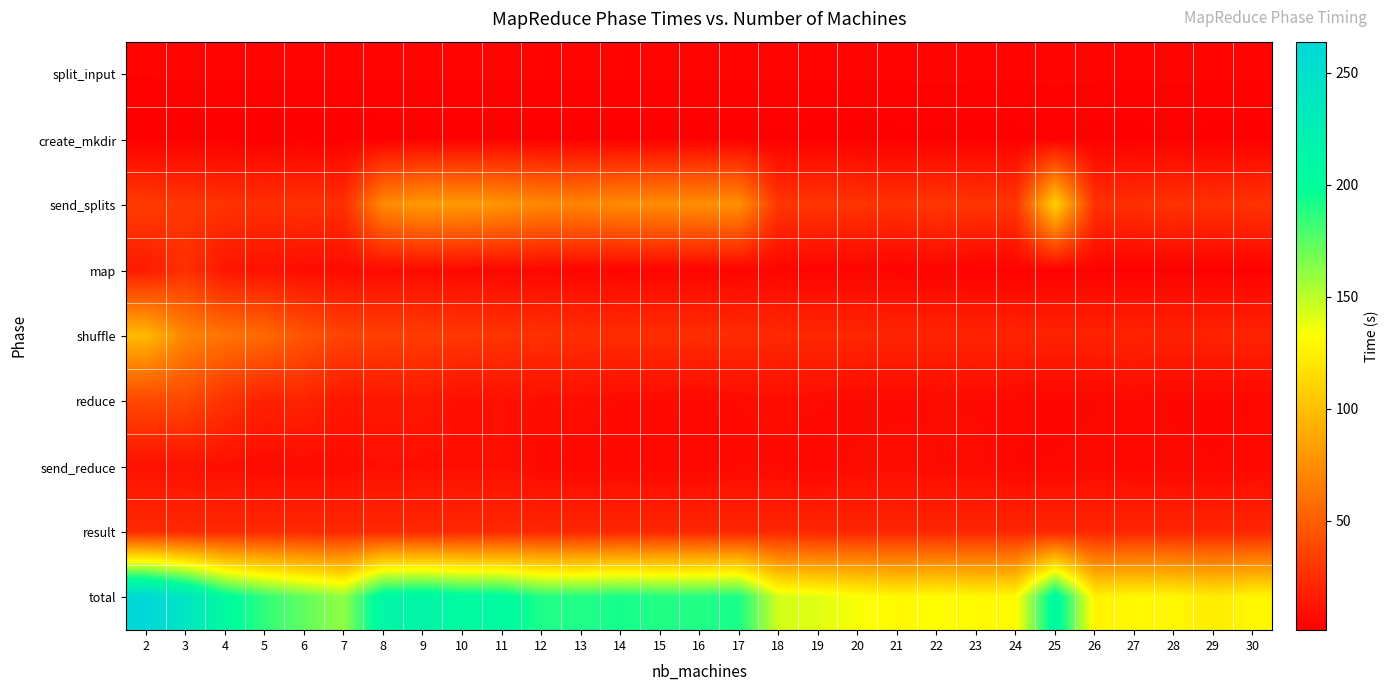

How many categories are shown in the chart?

29